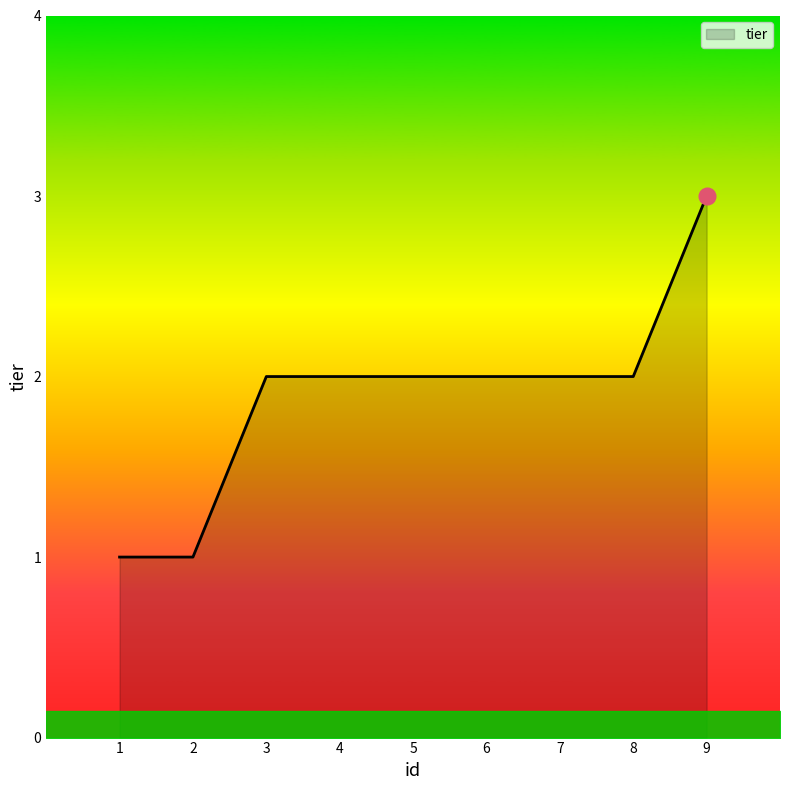

Approximately how many times larger is the value at 1 compared to 3?

0.5